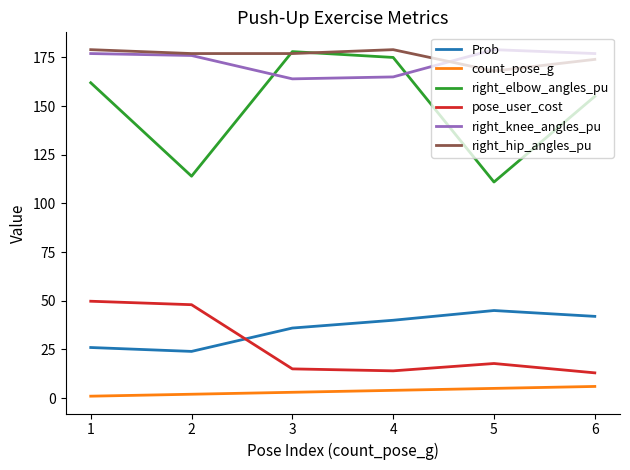

The value of right_elbow_angles_pu at 6 is 155.0. True or false?

True